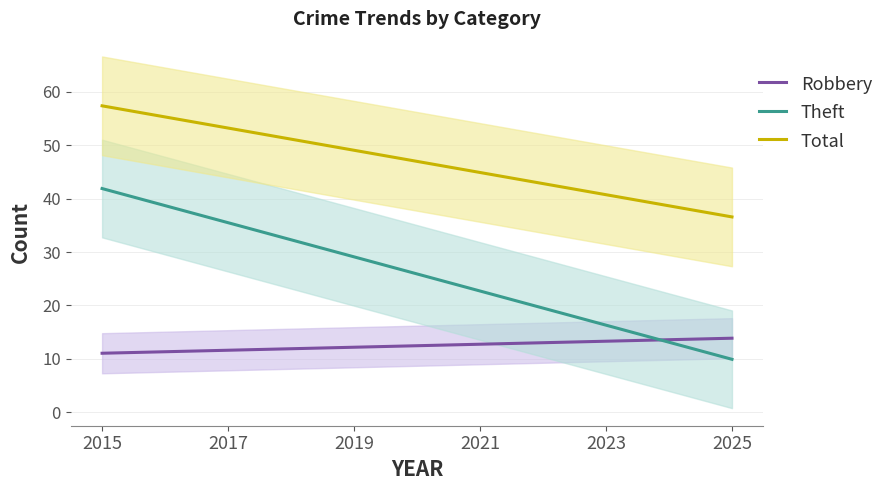

What is the value of the Theft point at the 1st from the left?

43